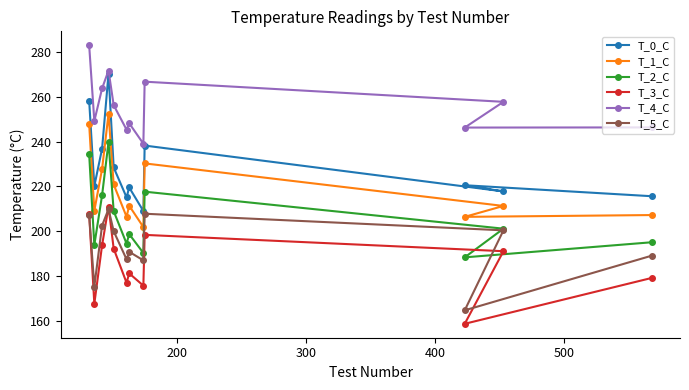

Reading left to right, extract all data points from this chart.

T_0_C: 258.3	220.2	236.8	270.3	228.5	215.1	219.6	209.1	238.2	217.8	220.6	215.7
T_1_C: 247.8	209.2	227.8	252.3	220.9	206.5	211.4	201.9	230.3	211.3	206.5	207.3
T_2_C: 234.4	193.9	216.1	239.8	209.0	194.5	198.8	190.4	217.7	201.2	188.4	195.2
T_3_C: 207.9	167.7	193.8	211.1	192.3	177.1	181.3	175.8	198.4	191.2	158.8	179.3
T_4_C: 282.9	249.2	263.7	271.7	256.2	245.3	248.2	239.1	266.7	257.7	246.3	246.3
T_5_C: 207.3	175.4	202.6	209.9	200.1	187.5	190.9	187.1	207.9	200.5	164.8	189.2